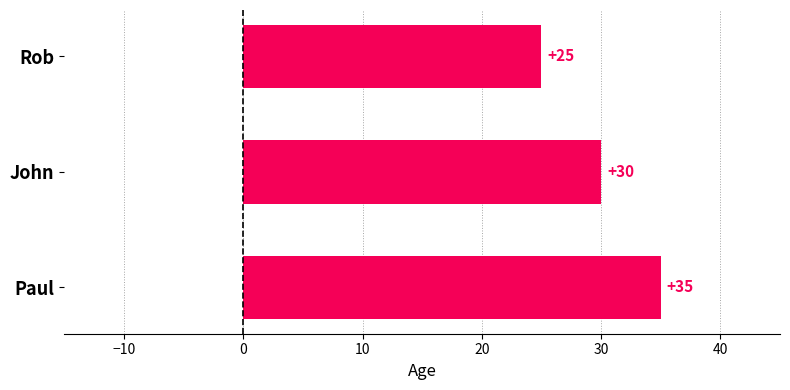

What is the label of the 3rd bar from the top?

Paul